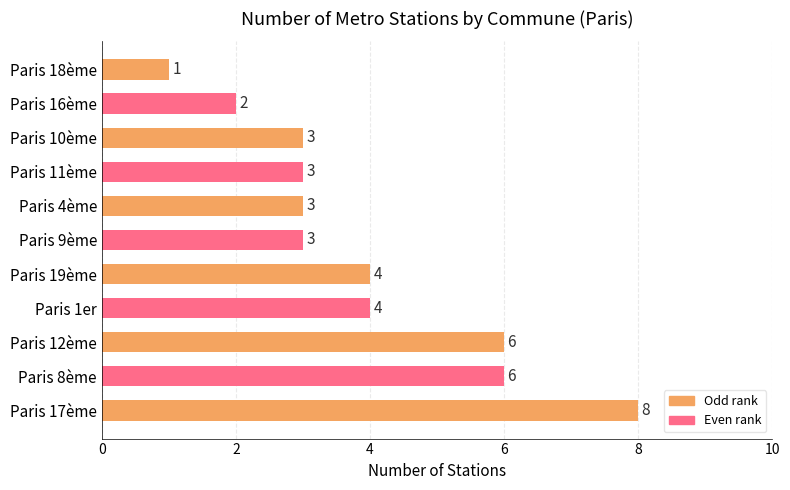

Is it true that the value at Paris 17ème is 8?

True